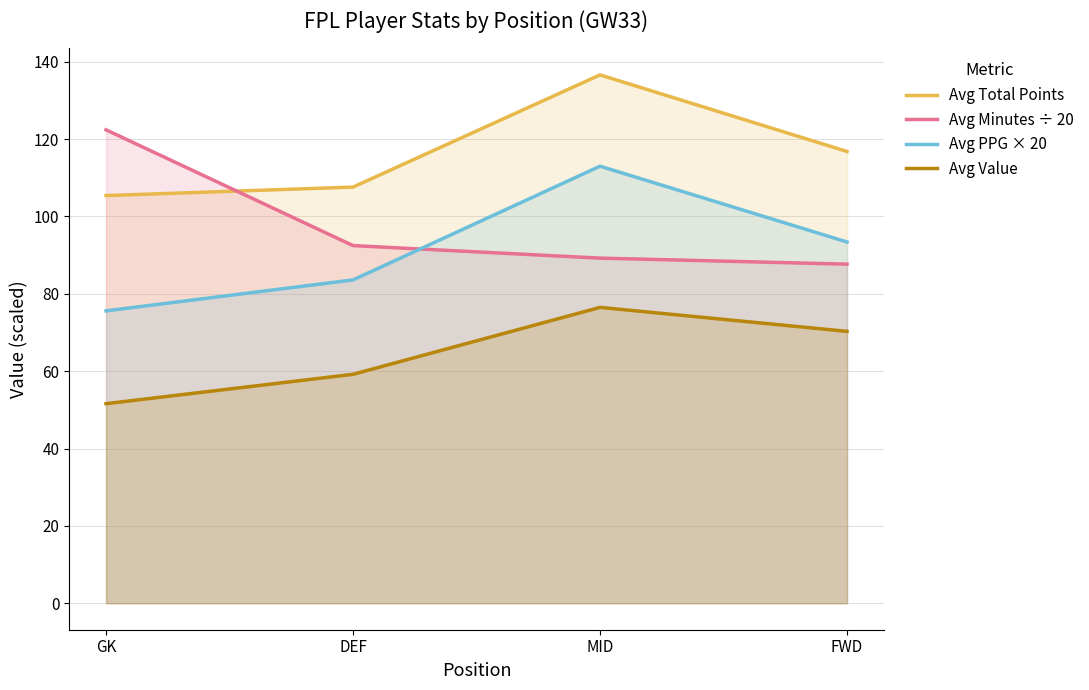

Reading left to right, transcribe all the data shown in this chart.

Avg Total Points: GK=105.4	DEF=107.6	MID=136.6	FWD=116.8
Avg Minutes ÷ 20: GK=122.4	DEF=92.5	MID=89.2	FWD=87.7
Avg PPG × 20: GK=75.6	DEF=83.6	MID=113.0	FWD=93.4
Avg Value: GK=51.6	DEF=59.2	MID=76.5	FWD=70.3